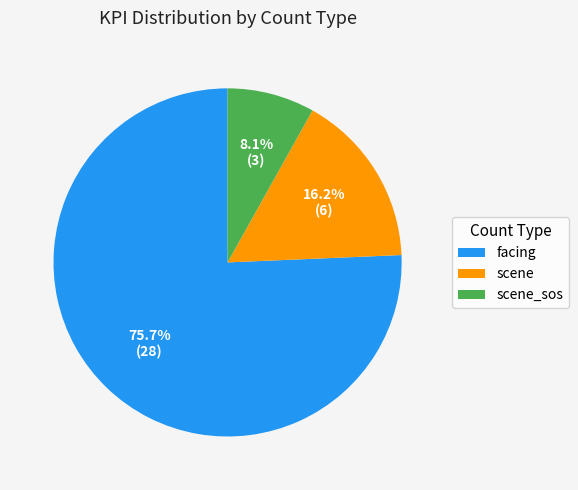

How many slices are in this pie chart?

3